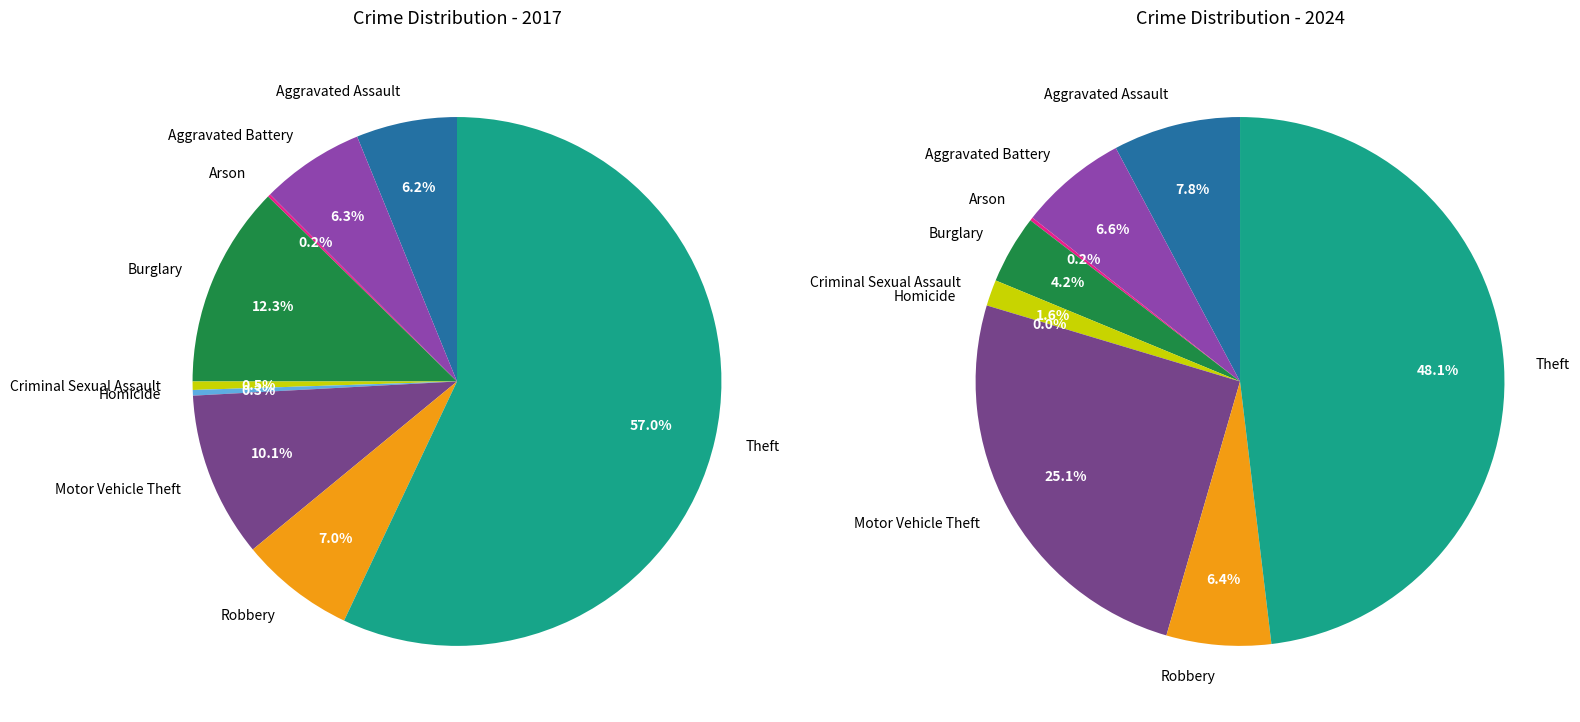

What percentage is the 8 slice, to the nearest percent?

48%